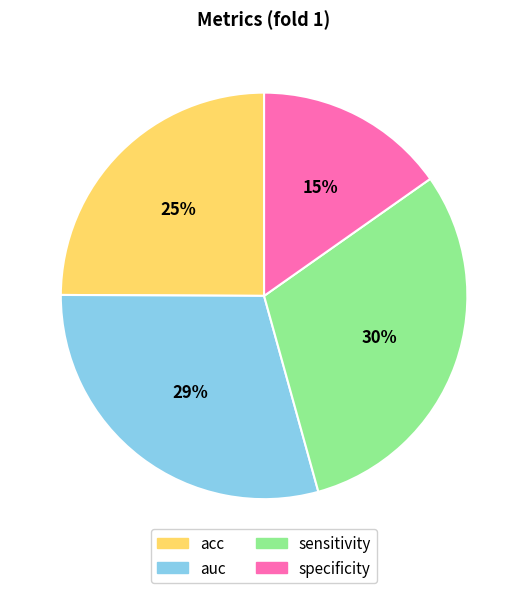

Count the number of slices in the pie.

4